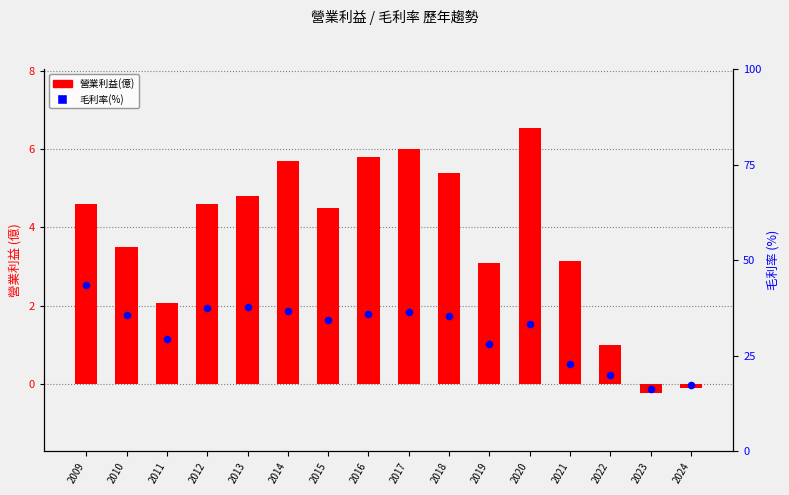

Which series reaches the maximum Y coordinate?

毛利率(%)